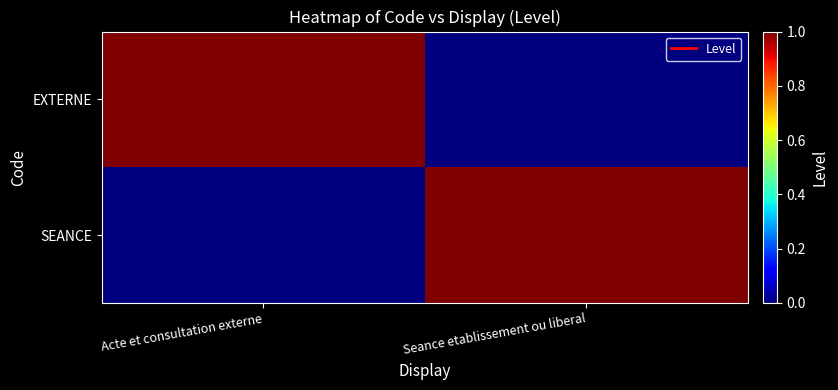

Rank the series at Acte et consultation externe from lowest to highest value.

SEANCE, EXTERNE